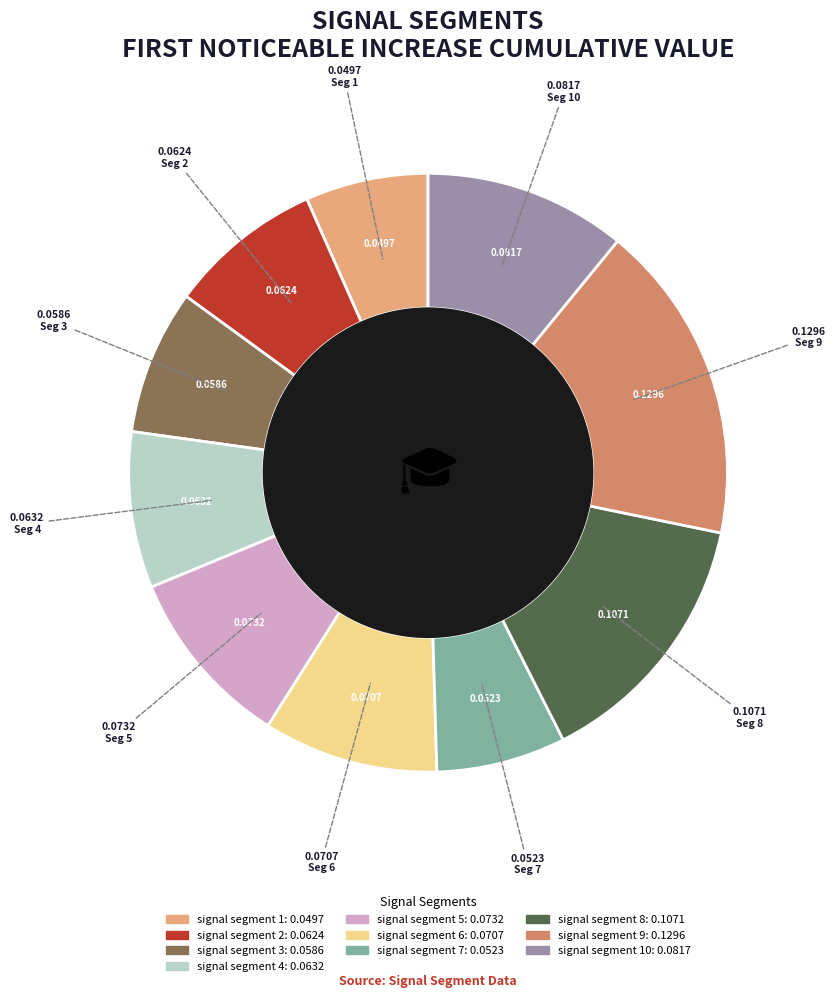

Is there a majority slice in this chart?

No